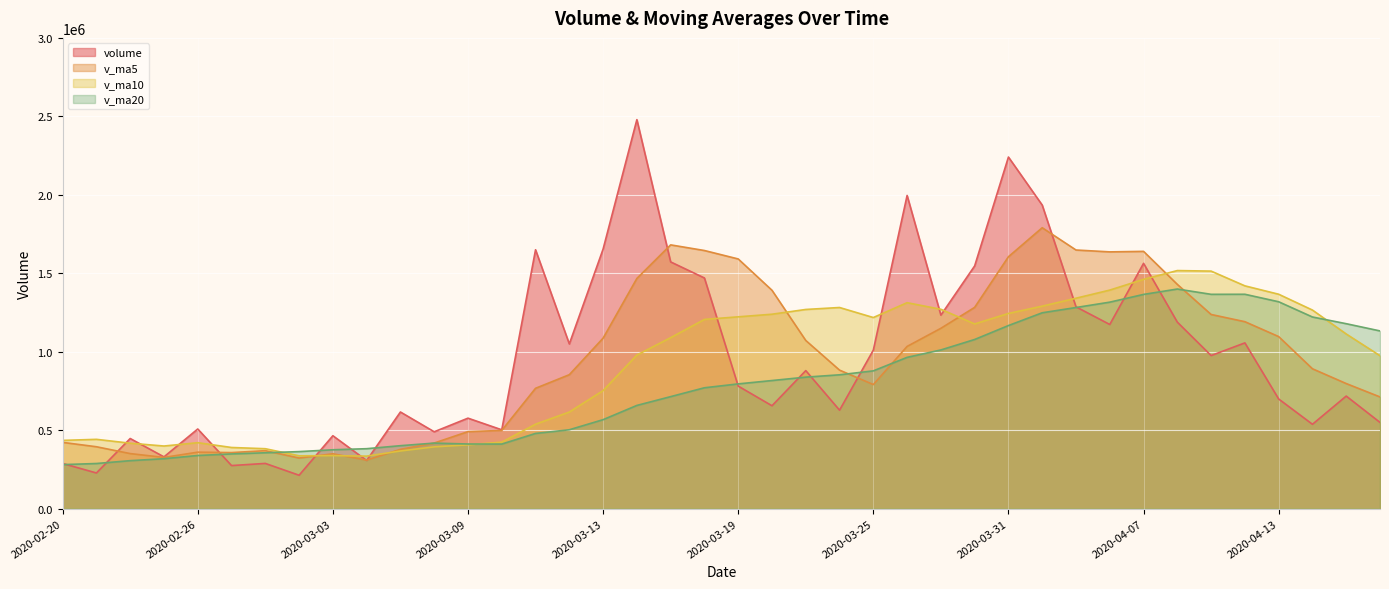

How many data points does each series have?

40